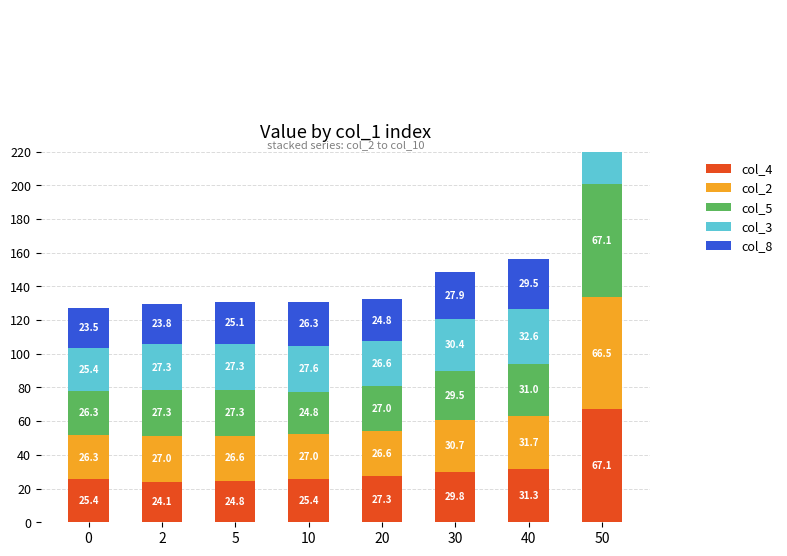

Which series has the largest range (max minus min)?

col_8